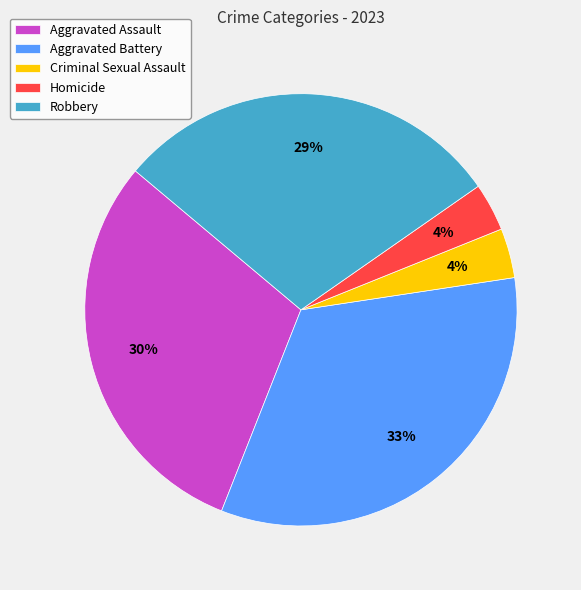

The Homicide slice represents 4% of the pie. True or false?

True